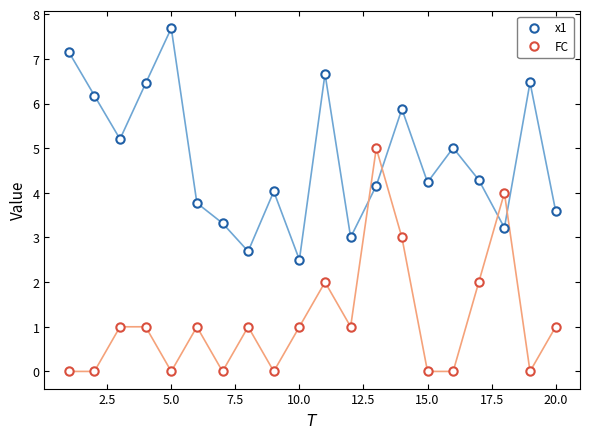

At how many categories does at least one series exceed 0?

20